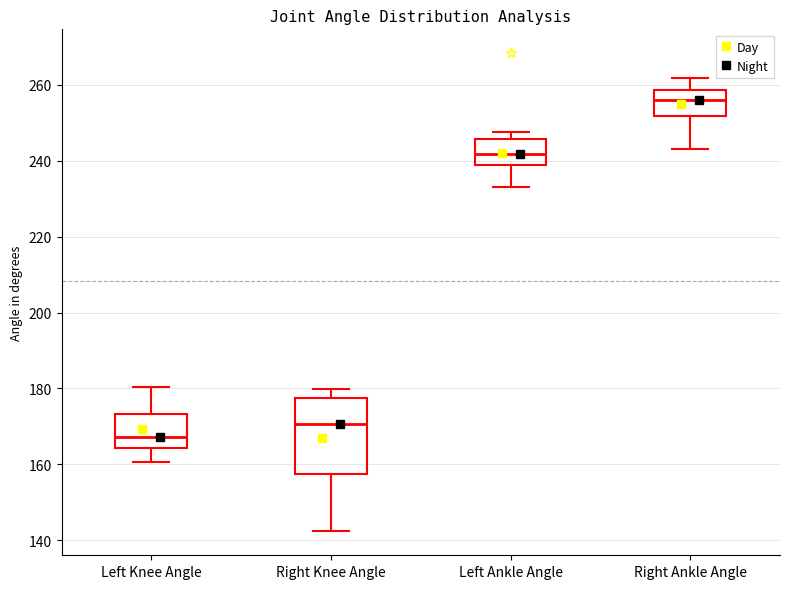

Reading left to right, read every box against the y-axis: the position of its median line, the range the box covers, and the ends of its whiskers. The values are not printed on the chart, so give them approximately, as read against the axis.

Left Knee Angle: median 168, box 164 to 174, whiskers 160 to 180
Right Knee Angle: median 170, box 158 to 178, whiskers 142 to 180
Left Ankle Angle: median 242, box 238 to 246, whiskers 234 to 248
Right Ankle Angle: median 256, box 252 to 258, whiskers 244 to 262